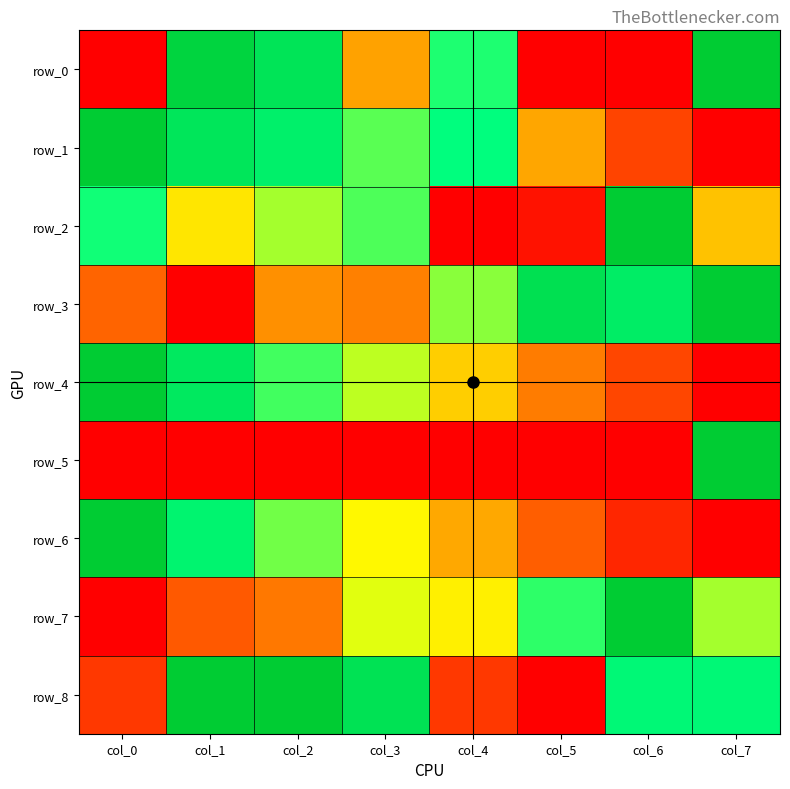

What is the difference between the maximum and minimum values in the row_2 series?

1.0